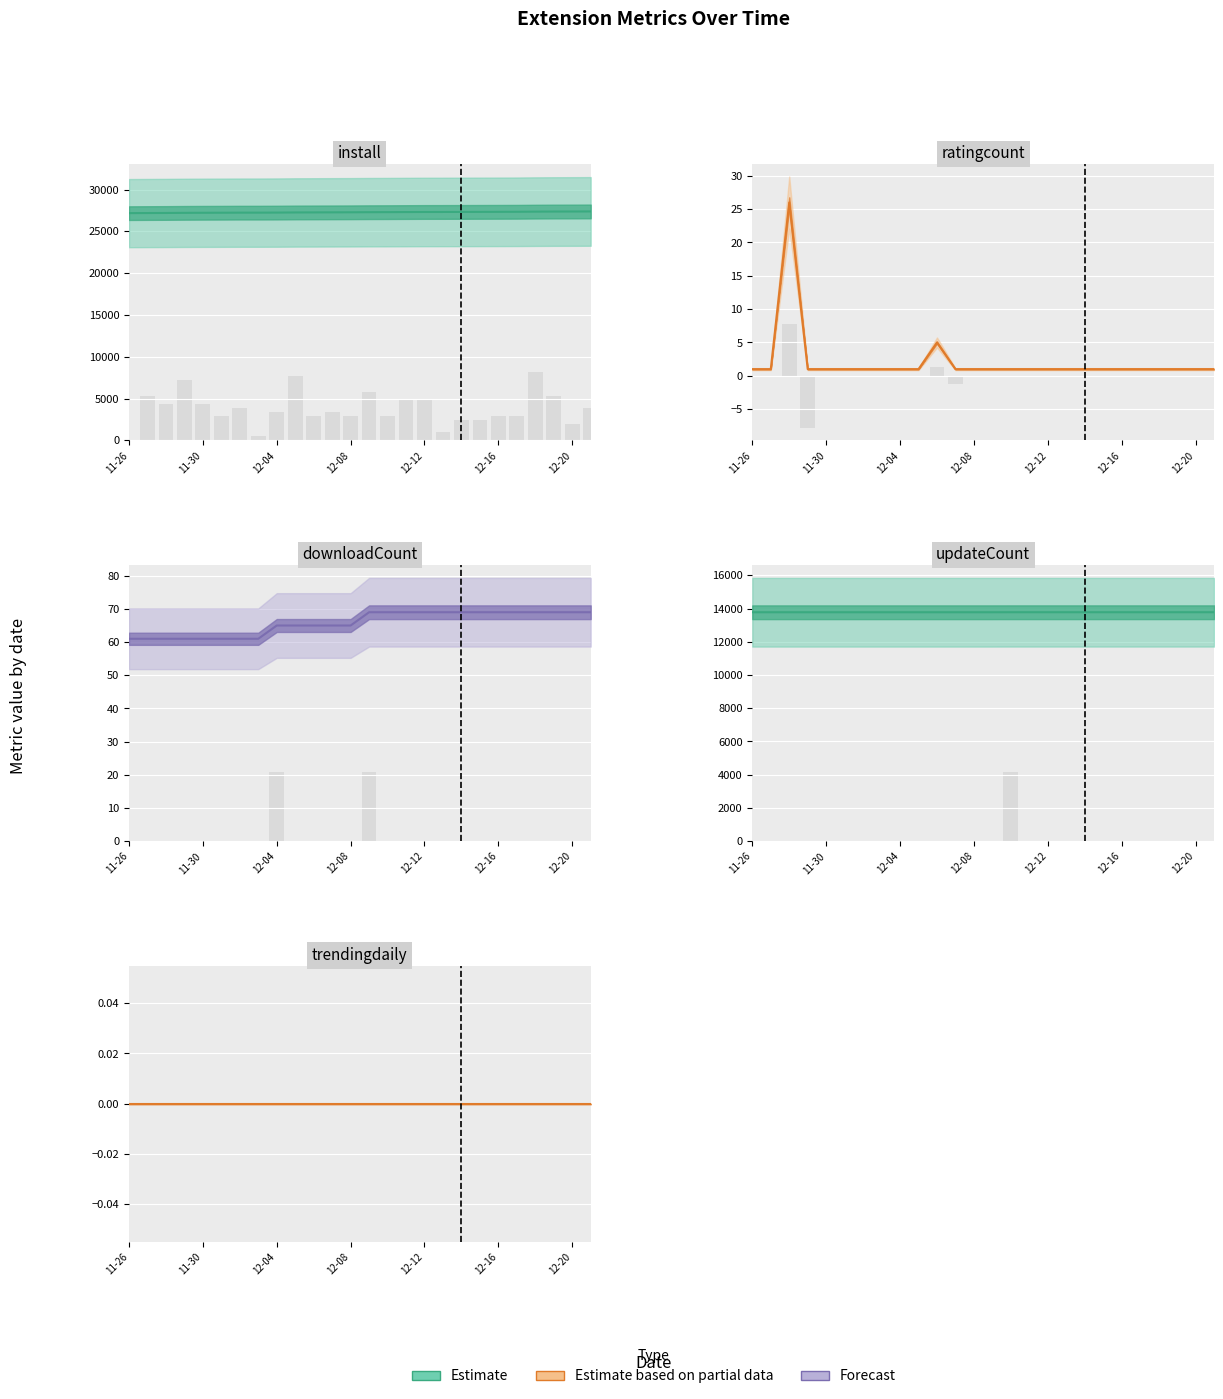

True or false: updateCount has a value of 13781 at 19.

True